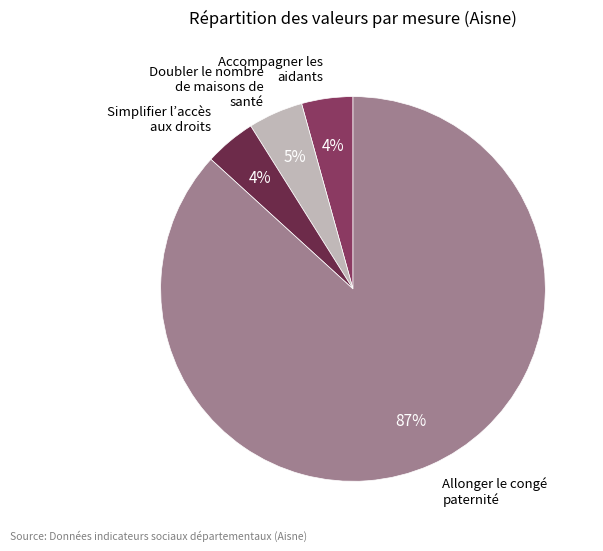

To the nearest percent, what is the average slice percentage?

25%